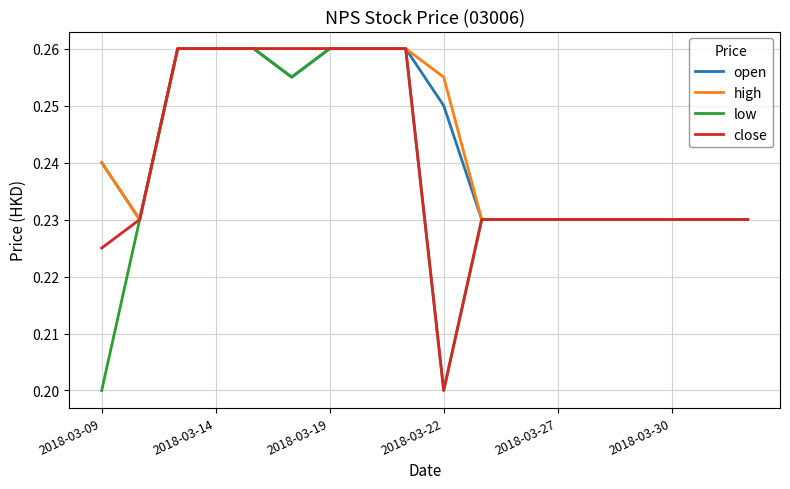

At how many categories does at least one series exceed 0?

18